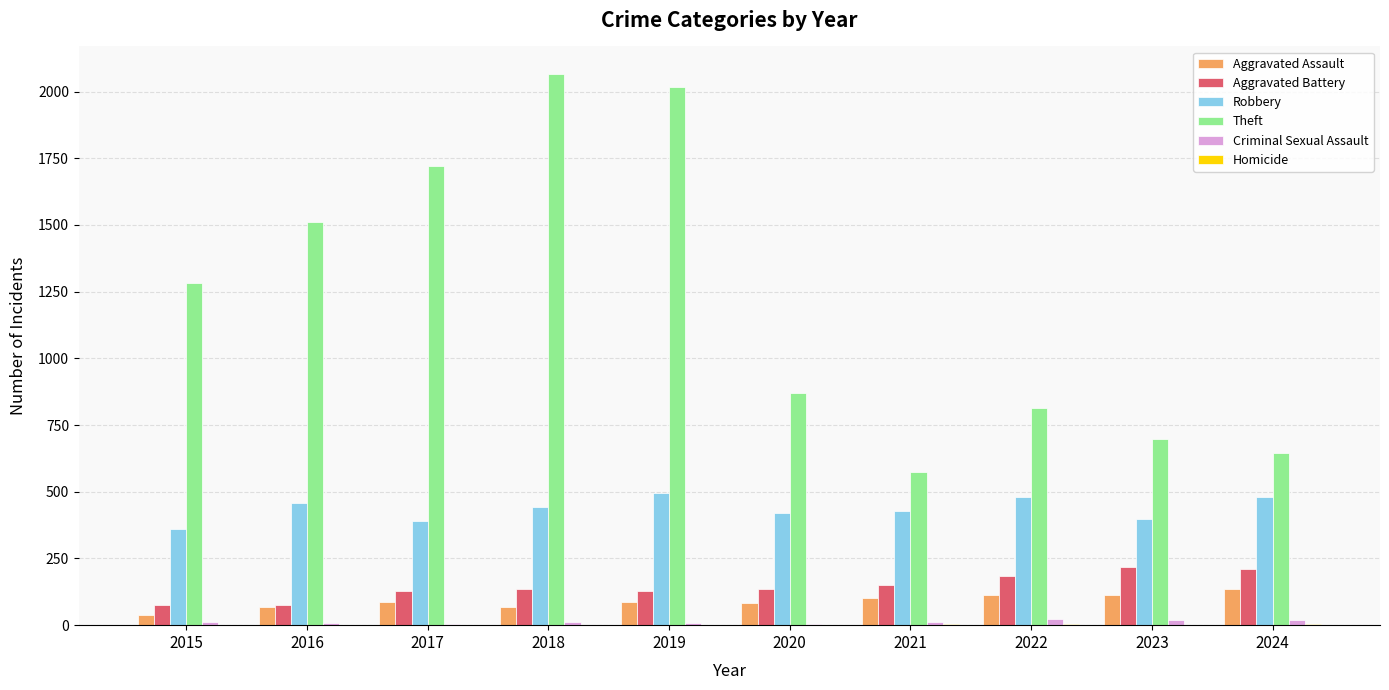

What is the maximum value for Theft?

2066